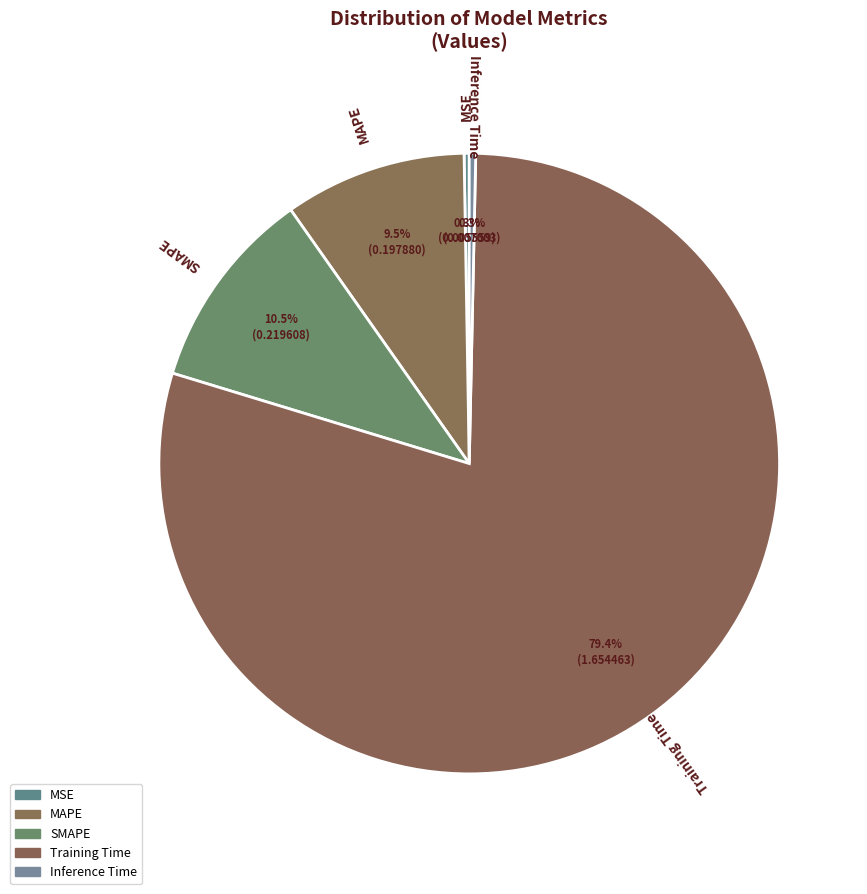

Which slice represents more than half of the pie?

Training Time